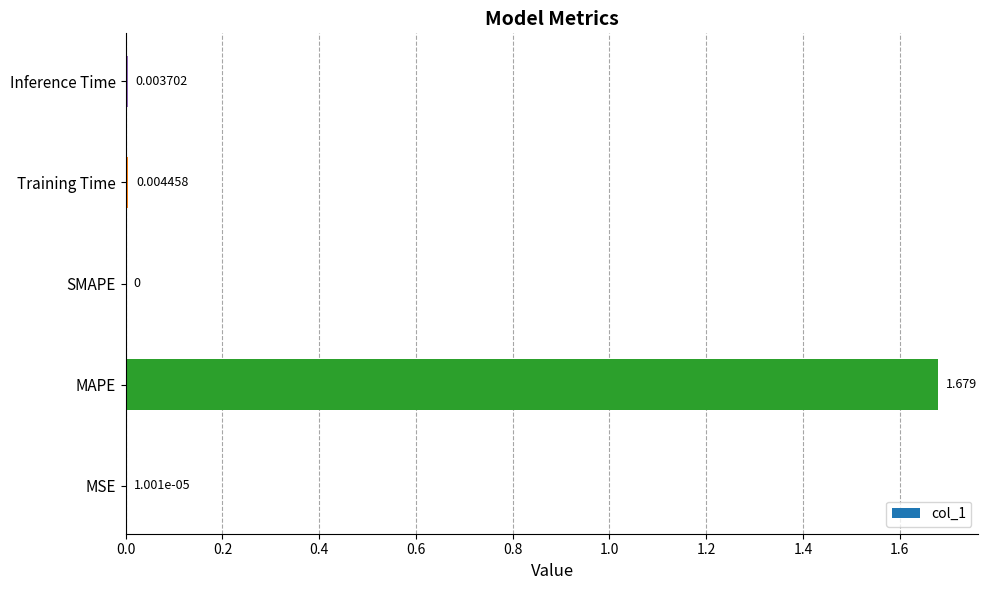

At which category does the chart reach its peak across all series?

MAPE